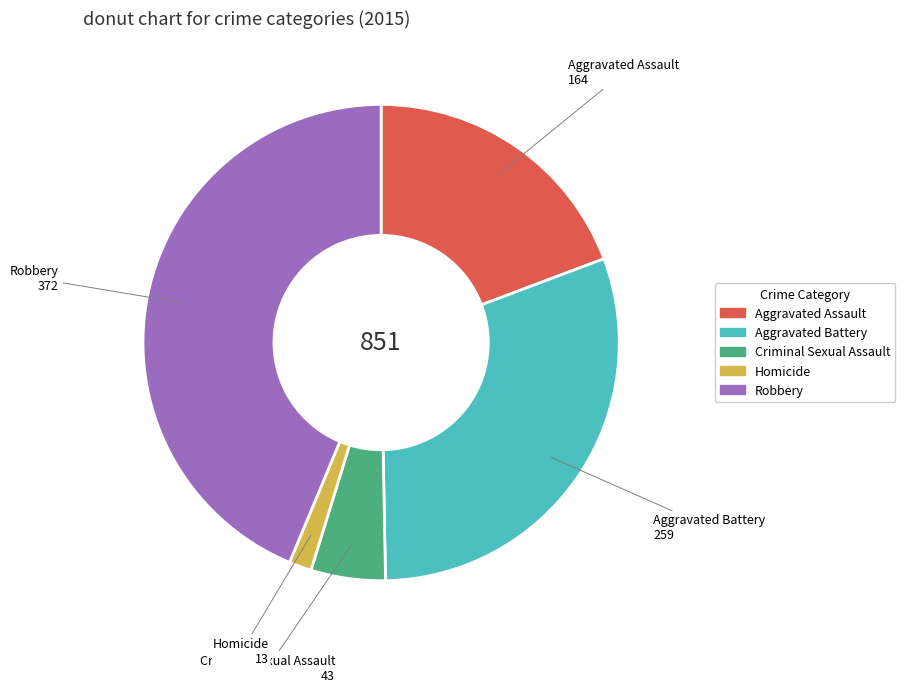

Approximately how many times larger is the value at Robbery compared to Homicide?

28.6